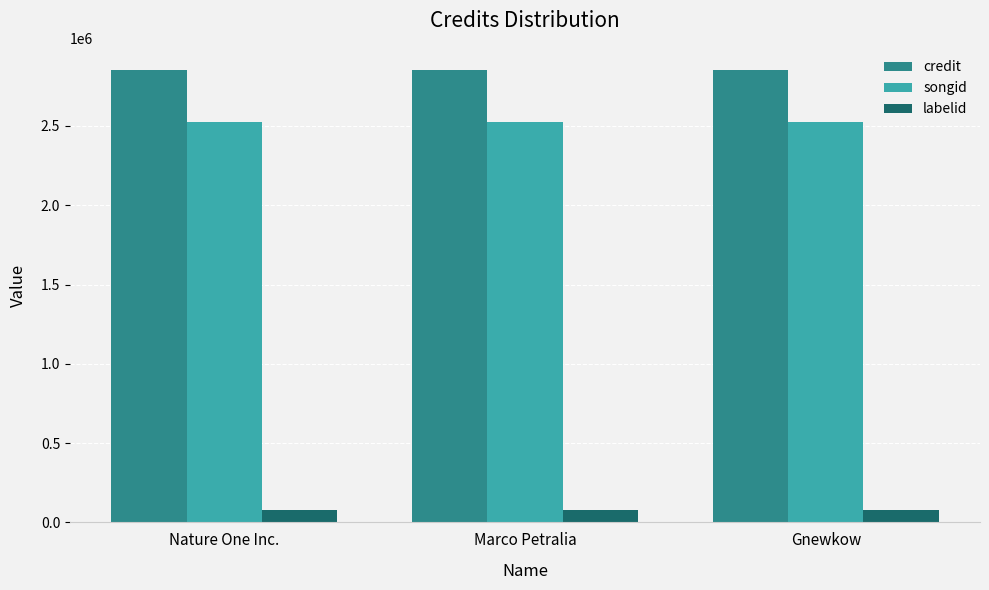

Rank the series by their maximum value, from highest to lowest.

credit, songid, labelid